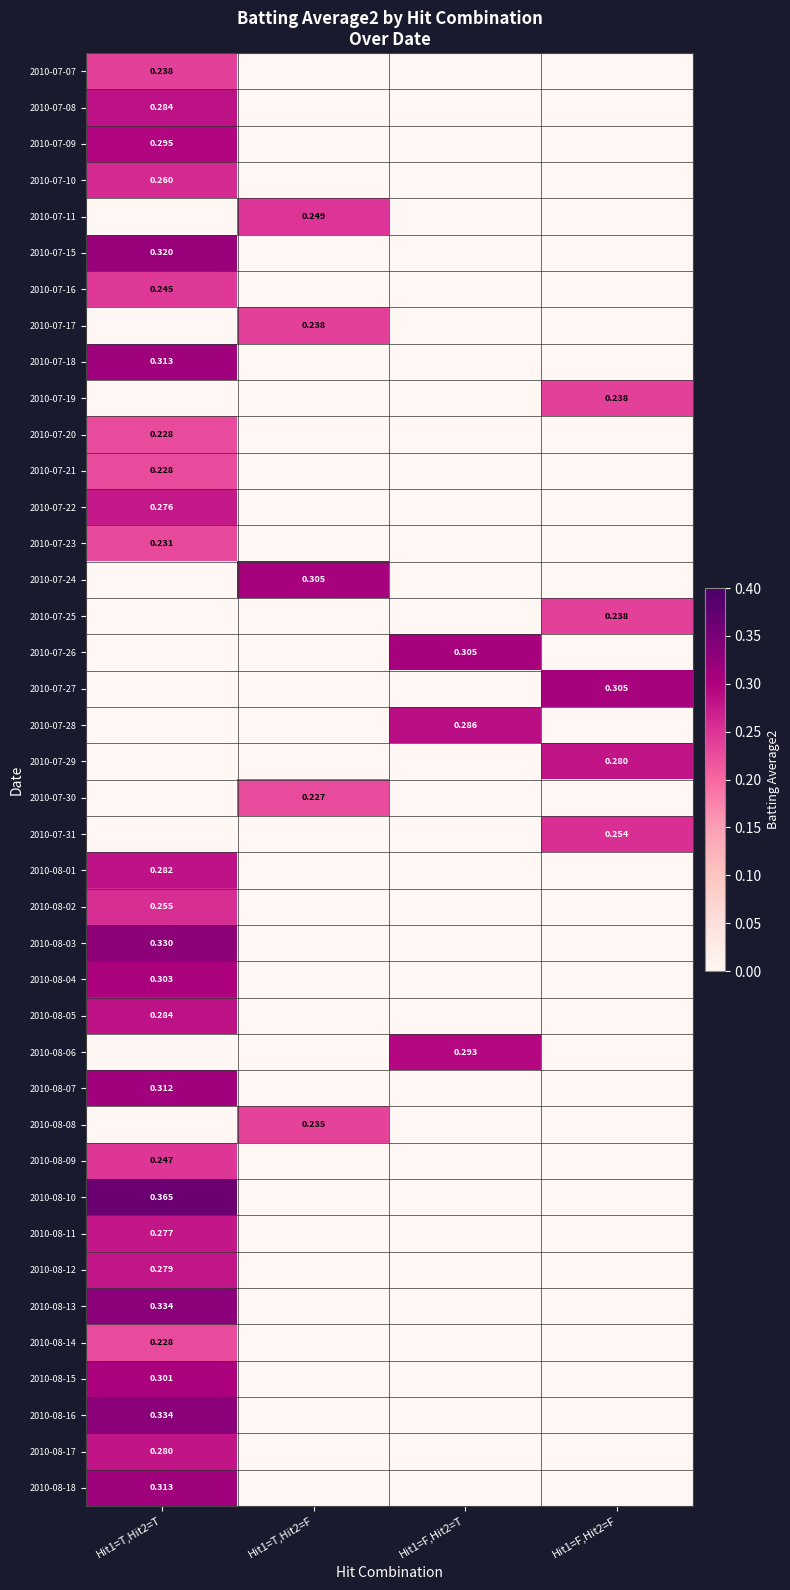

True or false: 2010-08-16 has a value of 0.0 at Hit1=F,Hit2=F.

True